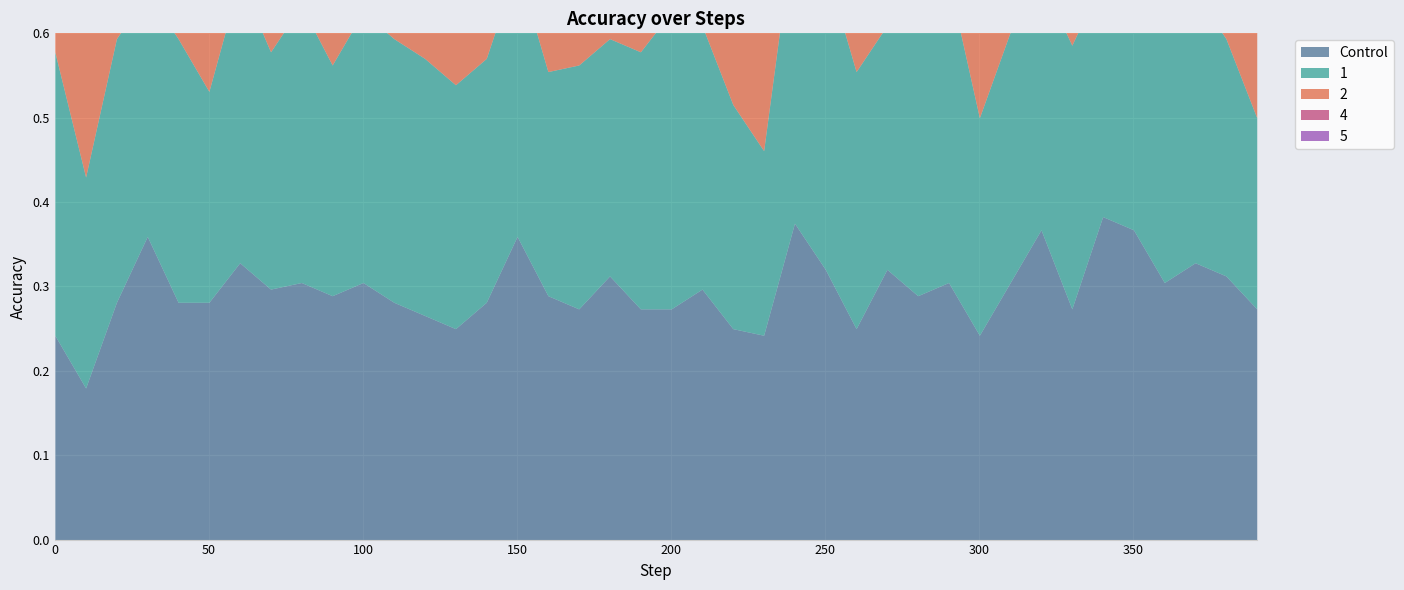

Reading left to right, list all the values displayed in this chart.

Control: 0.2	0.2	0.3	0.4	0.3	0.3	0.3	0.3	0.3	0.3	0.3	0.3	0.3	0.2	0.3	0.4	0.3	0.3	0.3	0.3	0.3	0.3	0.2	0.2	0.4	0.3	0.2	0.3	0.3	0.3	0.2	0.3	0.4	0.3	0.4	0.4	0.3	0.3	0.3	0.3
1: 0.3	0.2	0.3	0.3	0.3	0.2	0.3	0.3	0.3	0.3	0.3	0.3	0.3	0.3	0.3	0.3	0.3	0.3	0.3	0.3	0.4	0.3	0.3	0.2	0.4	0.4	0.3	0.3	0.3	0.4	0.3	0.3	0.3	0.3	0.3	0.3	0.3	0.3	0.3	0.2
2: 0.3	0.3	0.3	0.3	0.3	0.3	0.2	0.3	0.4	0.3	0.3	0.3	0.3	0.3	0.3	0.3	0.3	0.2	0.2	0.3	0.3	0.3	0.3	0.3	0.2	0.3	0.3	0.4	0.3	0.3	0.3	0.3	0.3	0.3	0.3	0.3	0.3	0.3	0.3	0.4
4: 0.3	0.3	0.3	0.3	0.3	0.2	0.3	0.3	0.4	0.3	0.2	0.2	0.3	0.3	0.2	0.3	0.3	0.3	0.3	0.2	0.2	0.3	0.3	0.3	0.3	0.2	0.2	0.3	0.2	0.3	0.3	0.3	0.4	0.3	0.3	0.2	0.3	0.3	0.3	0.3
5: 0.2	0.3	0.3	0.4	0.3	0.3	0.2	0.3	0.3	0.4	0.3	0.3	0.3	0.3	0.3	0.2	0.3	0.2	0.3	0.3	0.3	0.3	0.3	0.3	0.3	0.3	0.2	0.3	0.2	0.3	0.3	0.3	0.2	0.3	0.3	0.3	0.3	0.3	0.3	0.3